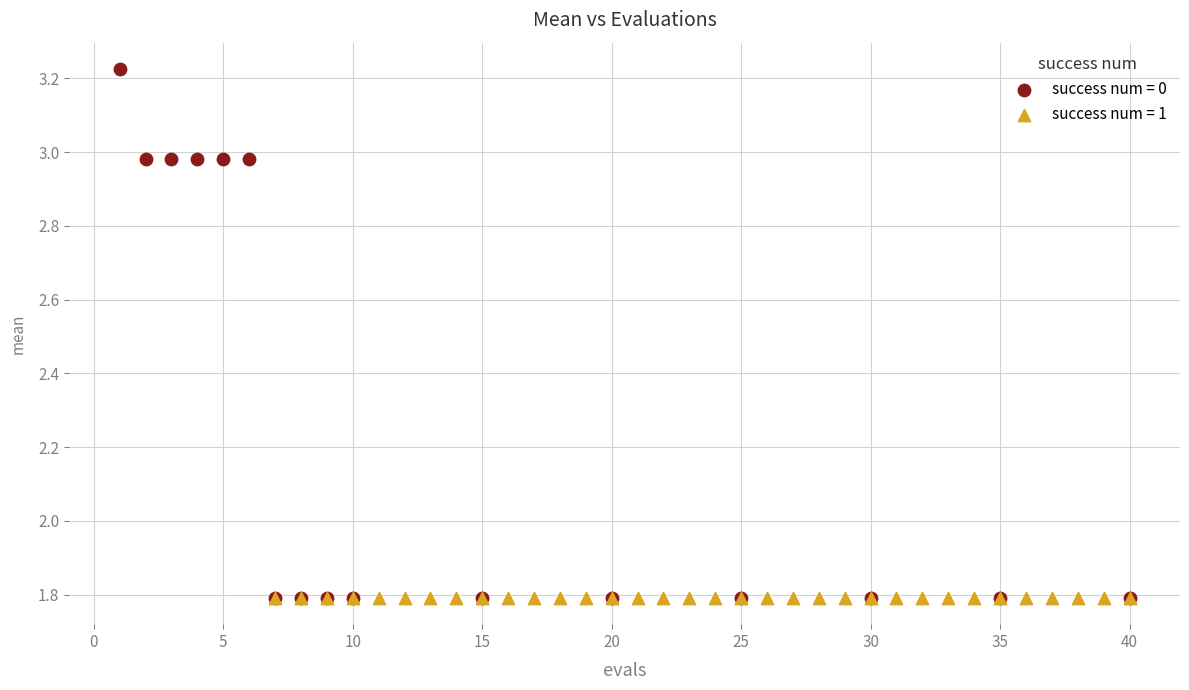

Which series contains the highest Y value?

success num = 0